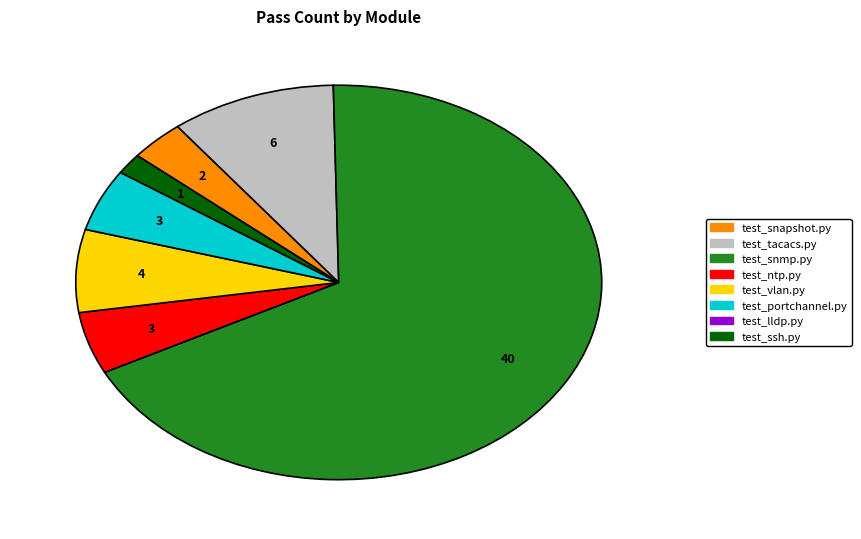

Is there any slice that represents more than half of the pie?

Yes